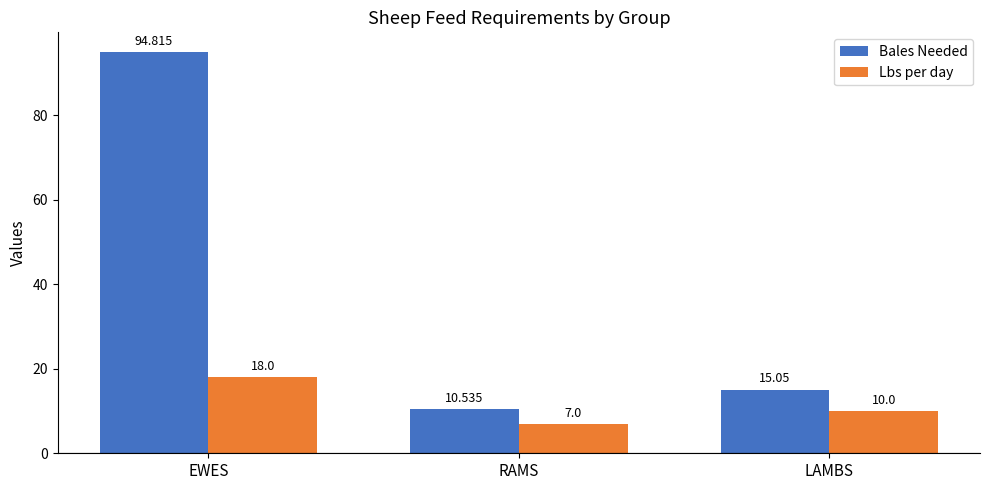

List the labels in order of Lbs per day value, largest first.

EWES, LAMBS, RAMS